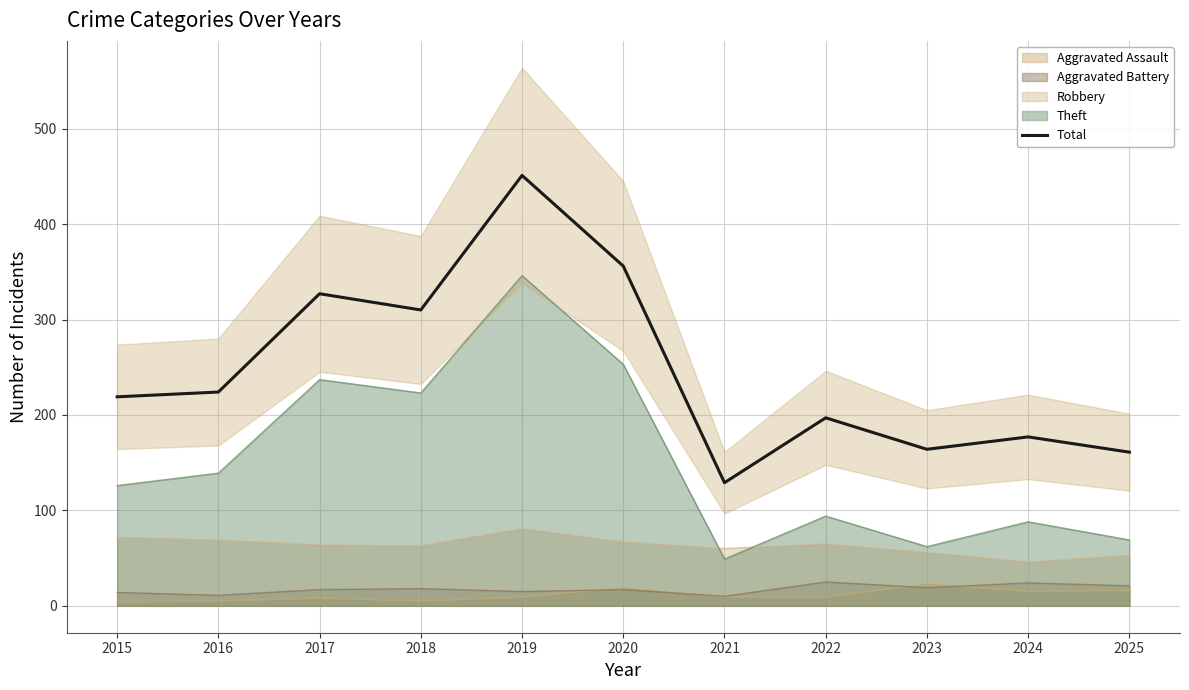

Reading right to left, what are all the values shown in this chart?

2025=161	2024=177	2023=164	2022=197	2021=129	2020=356	2019=451	2018=310	2017=327	2016=224	2015=219